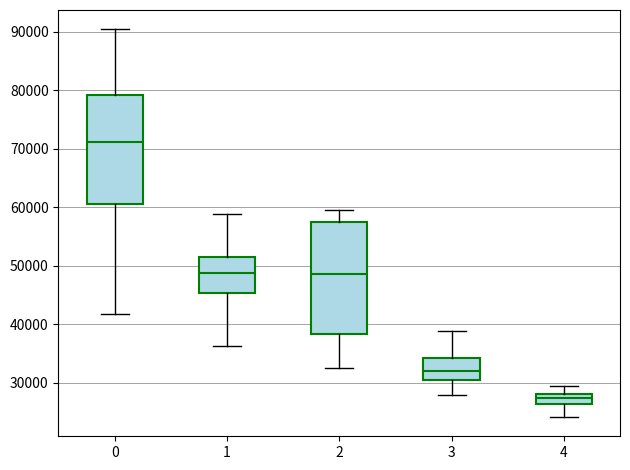

Reading left to right, transcribe this box plot: for each box, give where its median line is, the range the box spans, and where its two whiskers end, as read against the y-axis. The values are not printed on the chart, so give them approximately, as read against the axis.

0: median 71000, box 61000 to 79000, whiskers 42000 to 90000
1: median 49000, box 45000 to 52000, whiskers 36000 to 59000
2: median 49000, box 38000 to 58000, whiskers 33000 to 59000
3: median 32000, box 30000 to 34000, whiskers 28000 to 39000
4: median 27000, box 26000 to 28000, whiskers 24000 to 29000